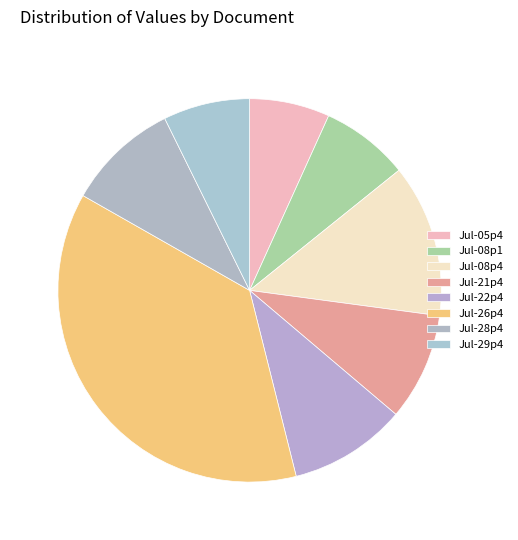

Which category has the smallest portion of the pie?

1806.07.05_TheTimes_0004